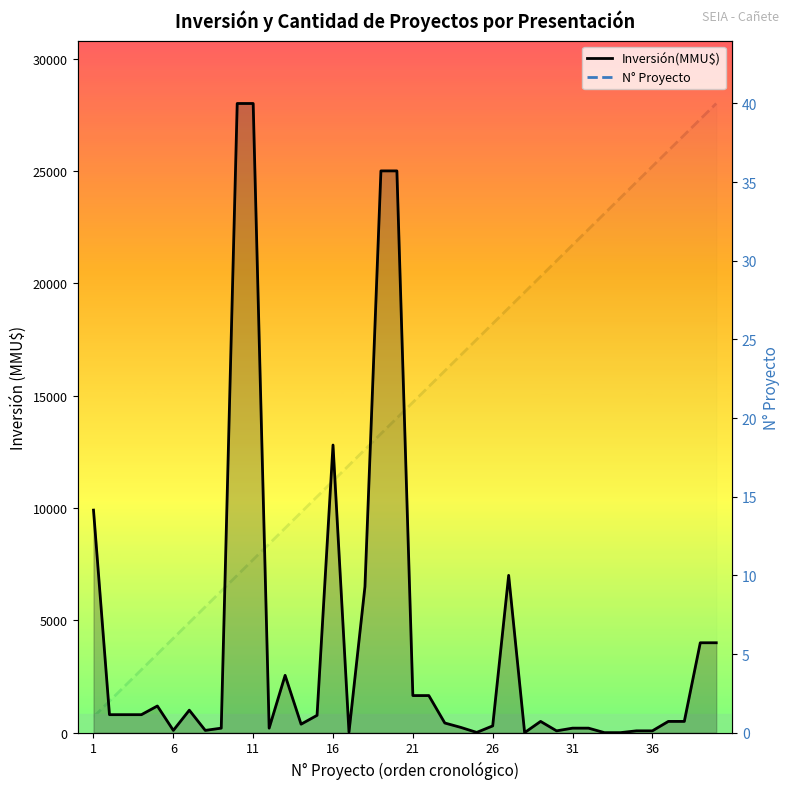

True or false: N° Proyecto and Inversión(MMU$) intersect in this chart.

True